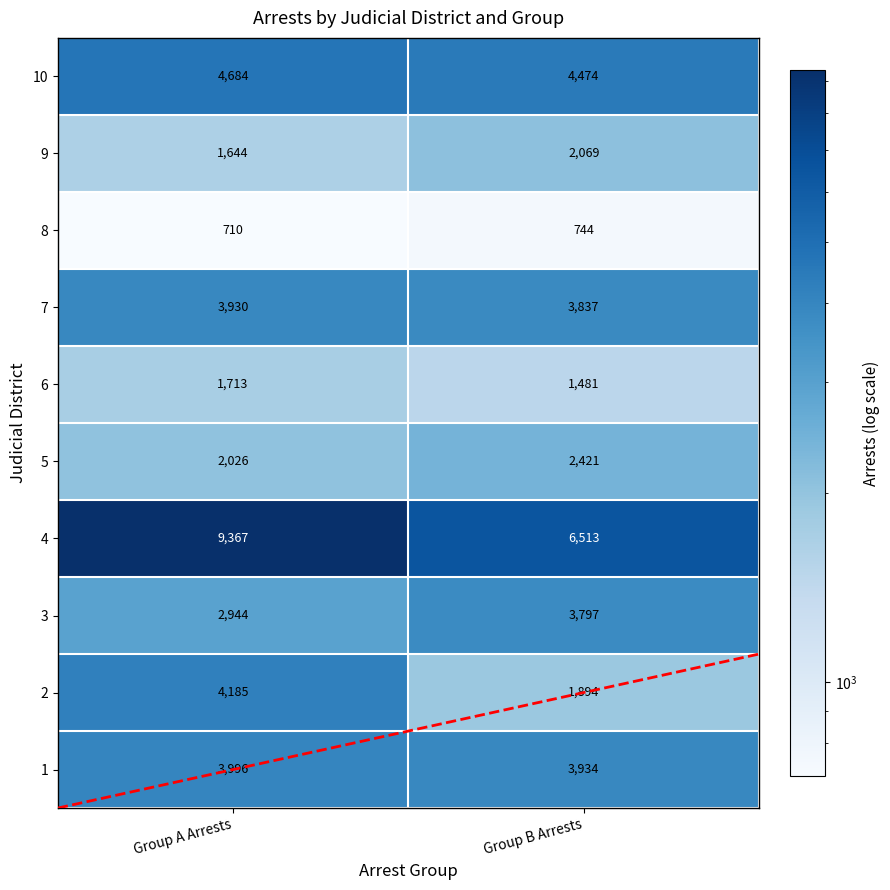

Which series changed the most between Group A Arrests and Group B Arrests?

4